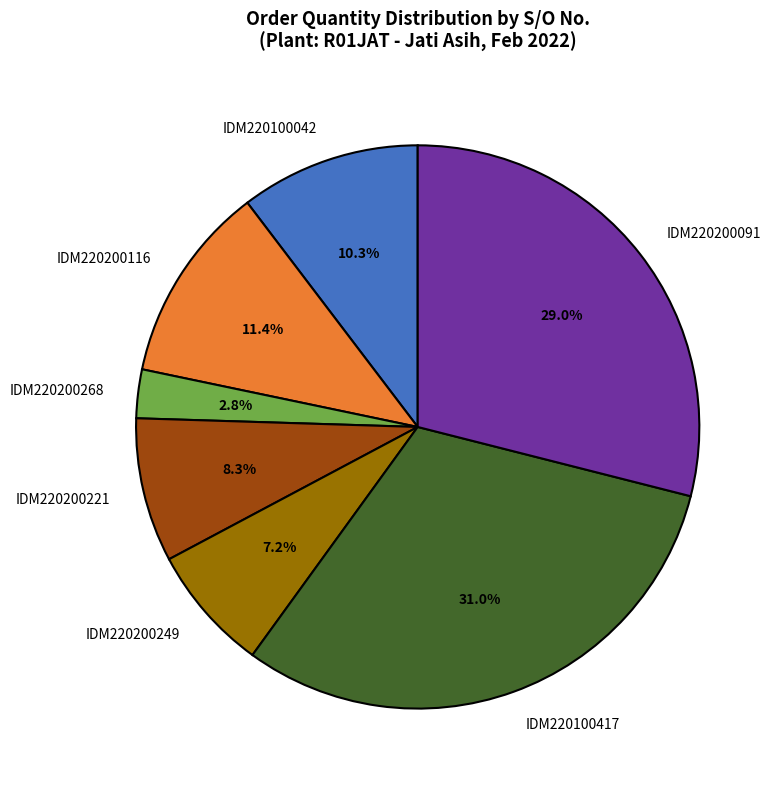

Which has a higher value, IDM220100417 or IDM220200091?

IDM220100417